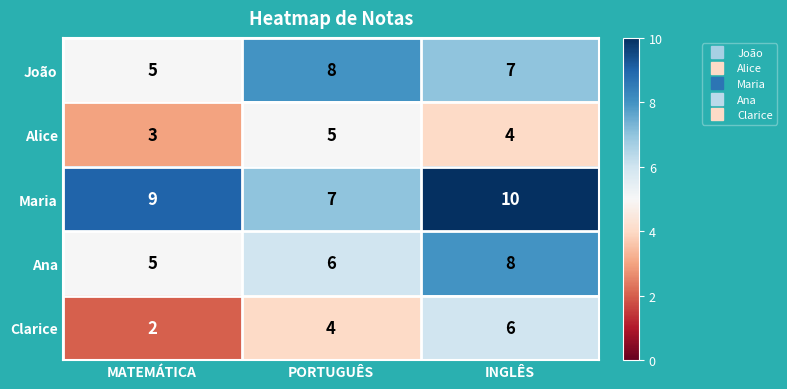

How many distinct data groups are displayed?

5